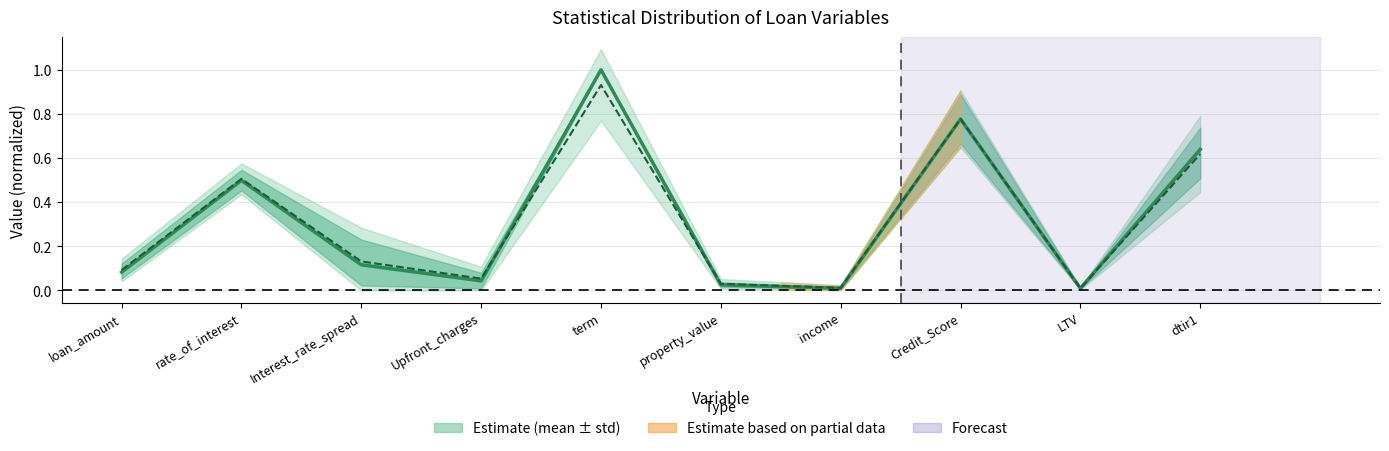

Between which two adjacent categories do 50% (median) and mean first intersect?

Upfront_charges and term